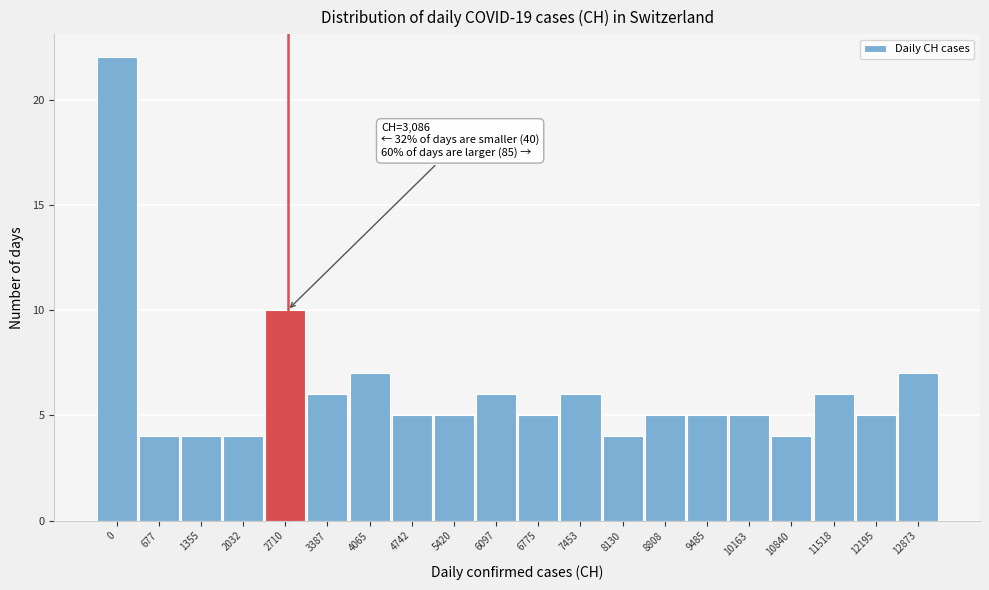

Reading left to right, list all the values displayed in this chart.

22	4	4	4	10	6	7	5	5	6	5	6	4	5	5	5	4	6	5	7